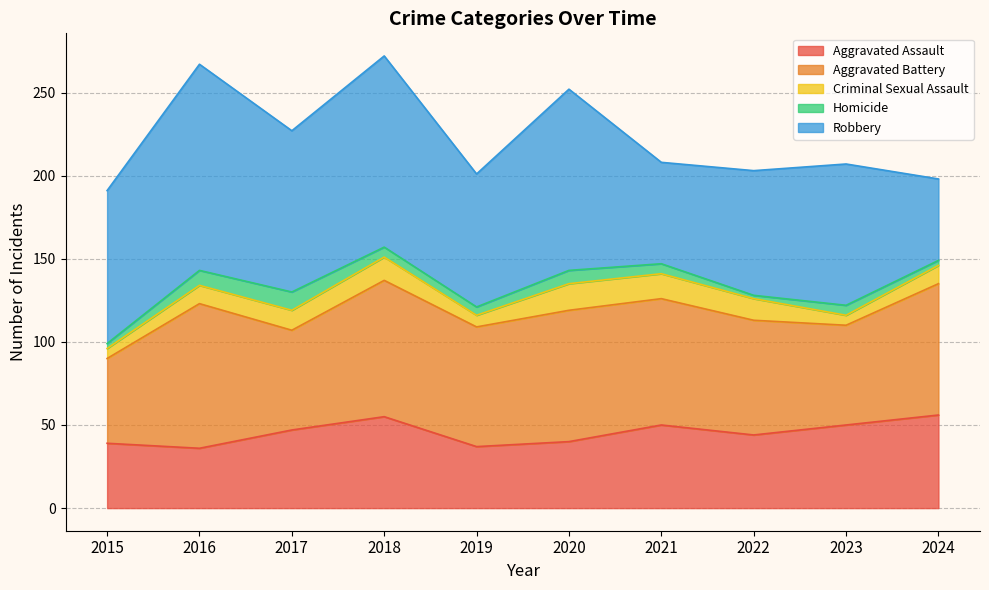

Which series has the widest spread of values?

Robbery